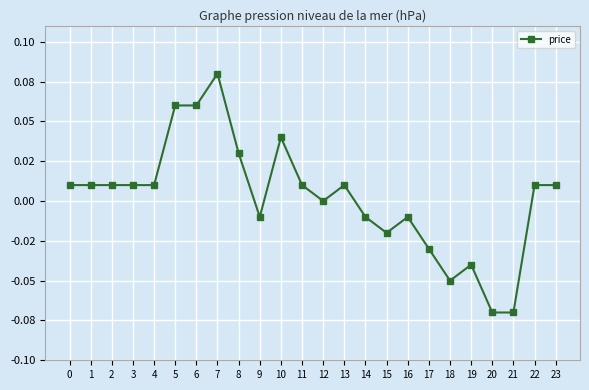

What is the value of the 6th point from the left?

0.1